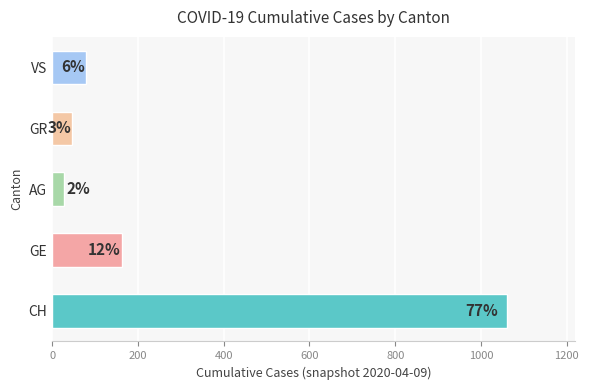

Are the bars horizontal?

Yes